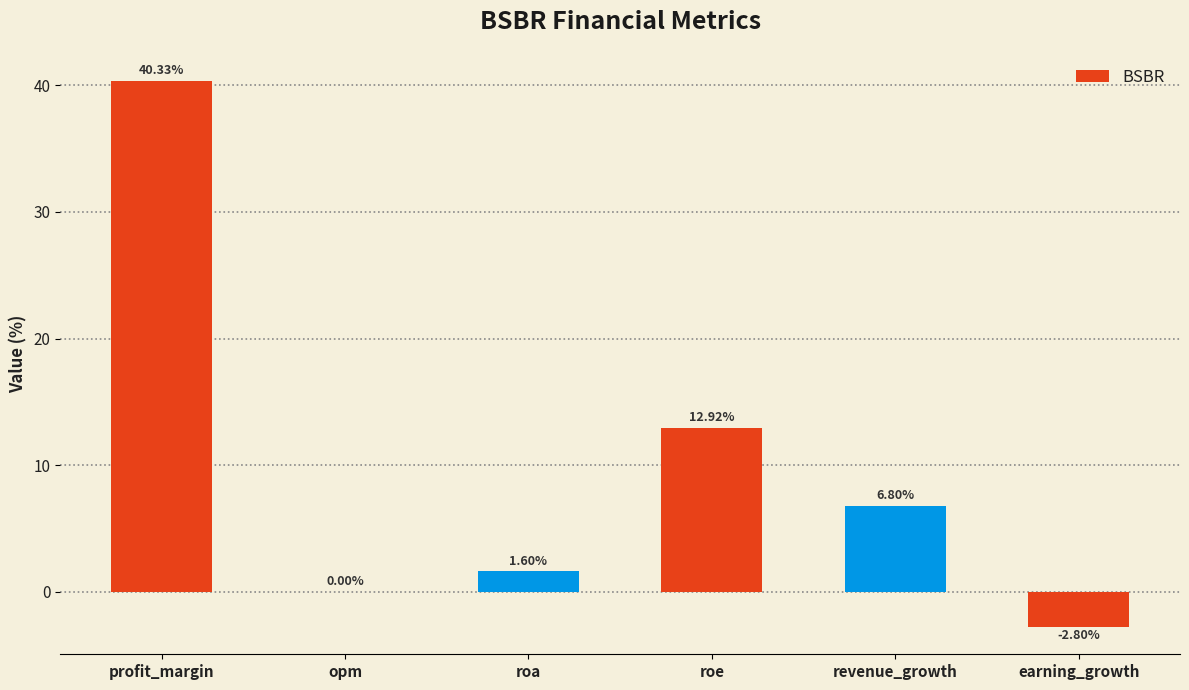

What is the difference between the values at revenue_growth and roe?

6.1